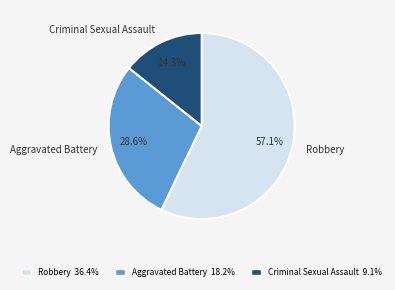

What is the largest slice in the pie chart?

Robbery